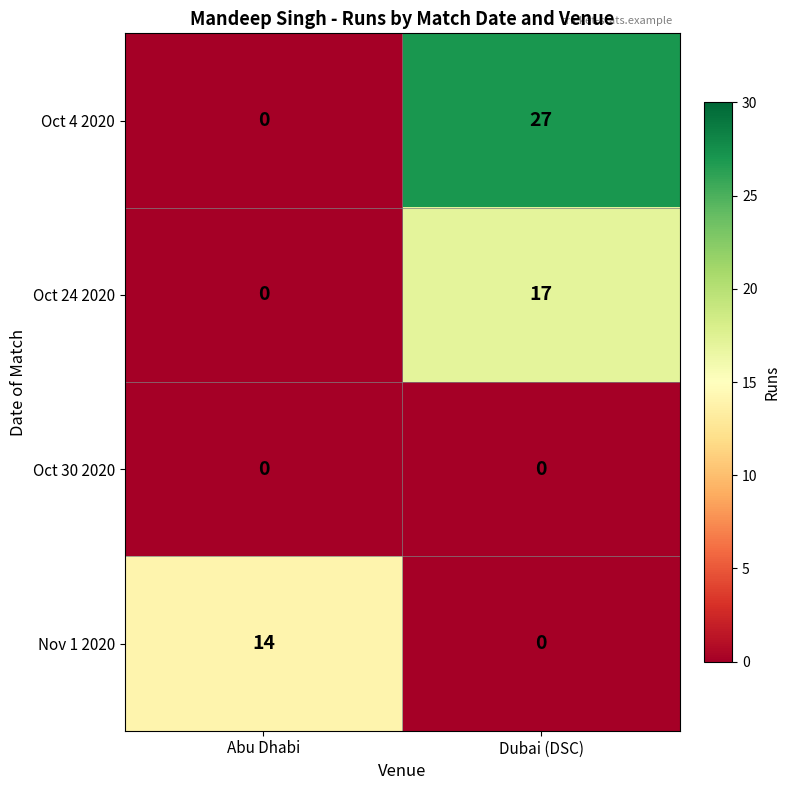

Which category has the highest value across all series?

Dubai (DSC)